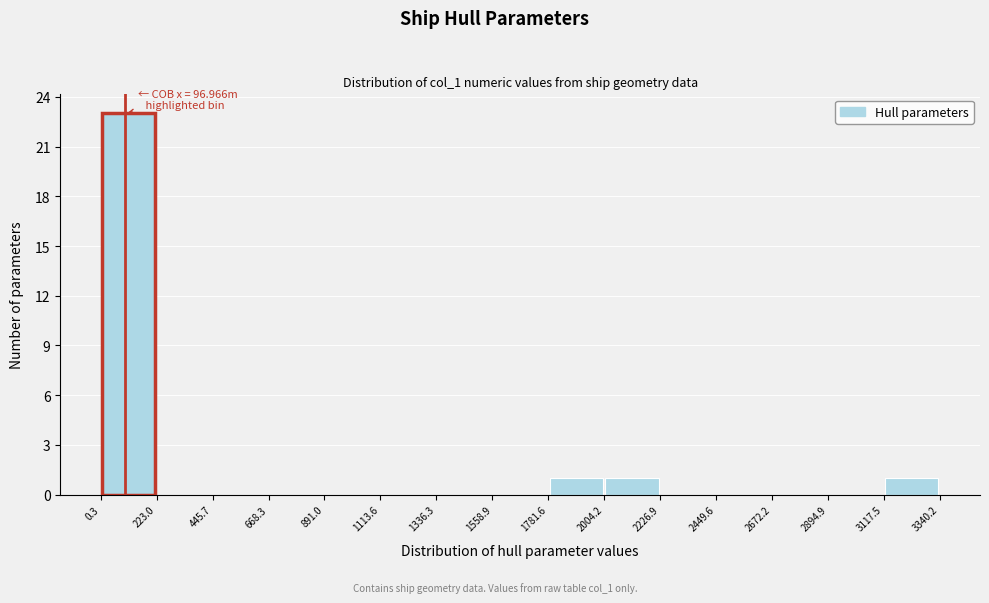

Which range on the x-axis has the tallest bar?

0.3 to 223.0